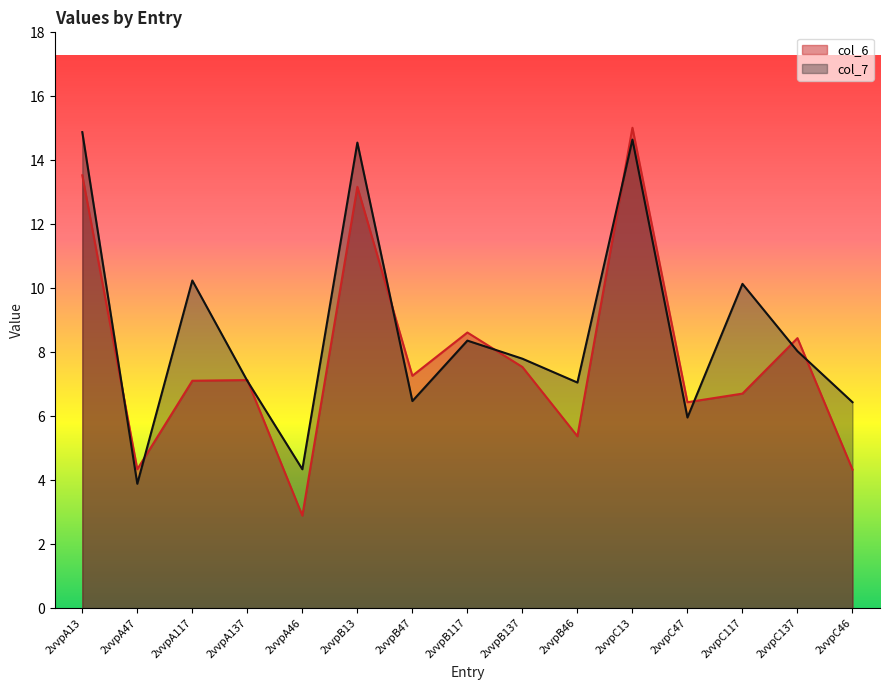

Which has a higher value, 2vvpA13 or 2vvpB117?

2vvpA13